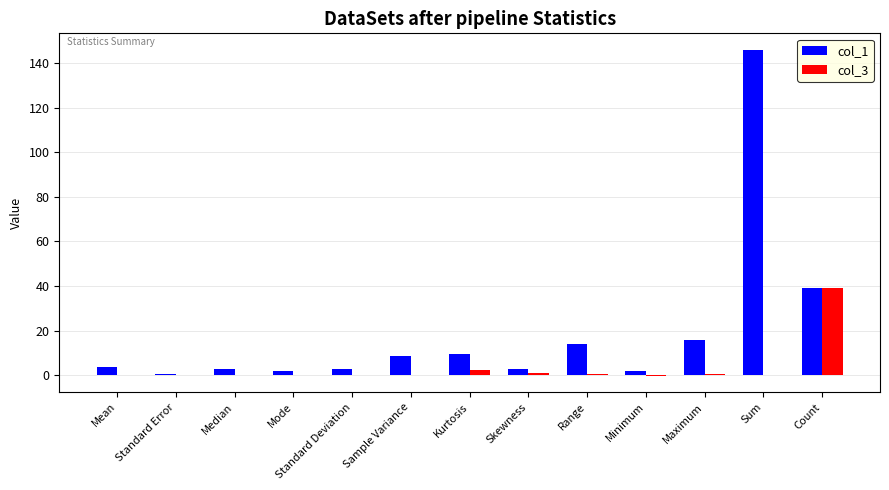

Is the value of col_1 at Maximum greater than the value of col_3 at Median?

Yes